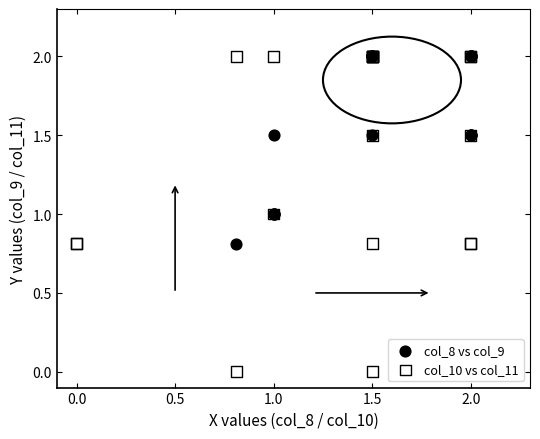

Which series reaches the minimum Y coordinate?

col_10 vs col_11